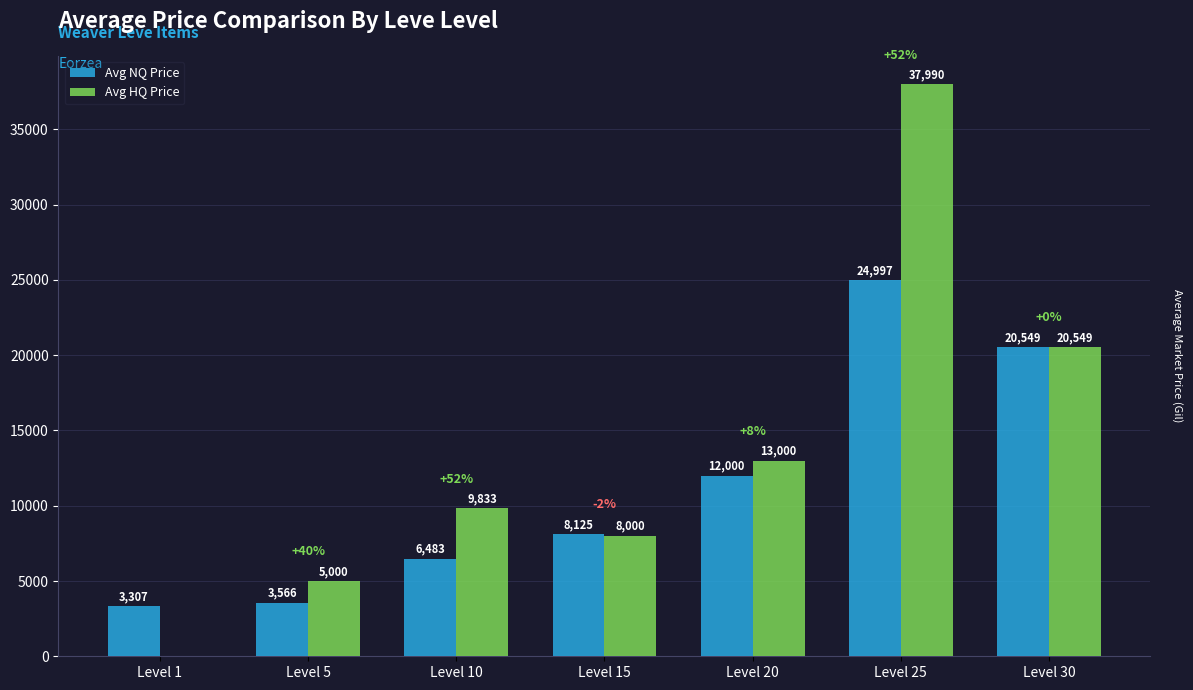

Which series has the largest total across all categories?

Avg HQ Price